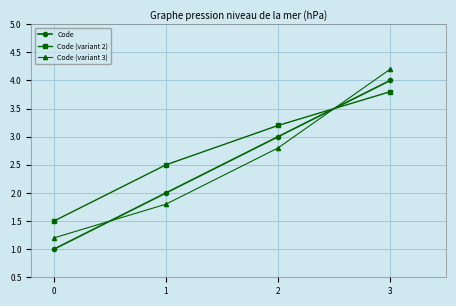

The Code (variant 3) series shows 1.3 at 3. True or false?

False